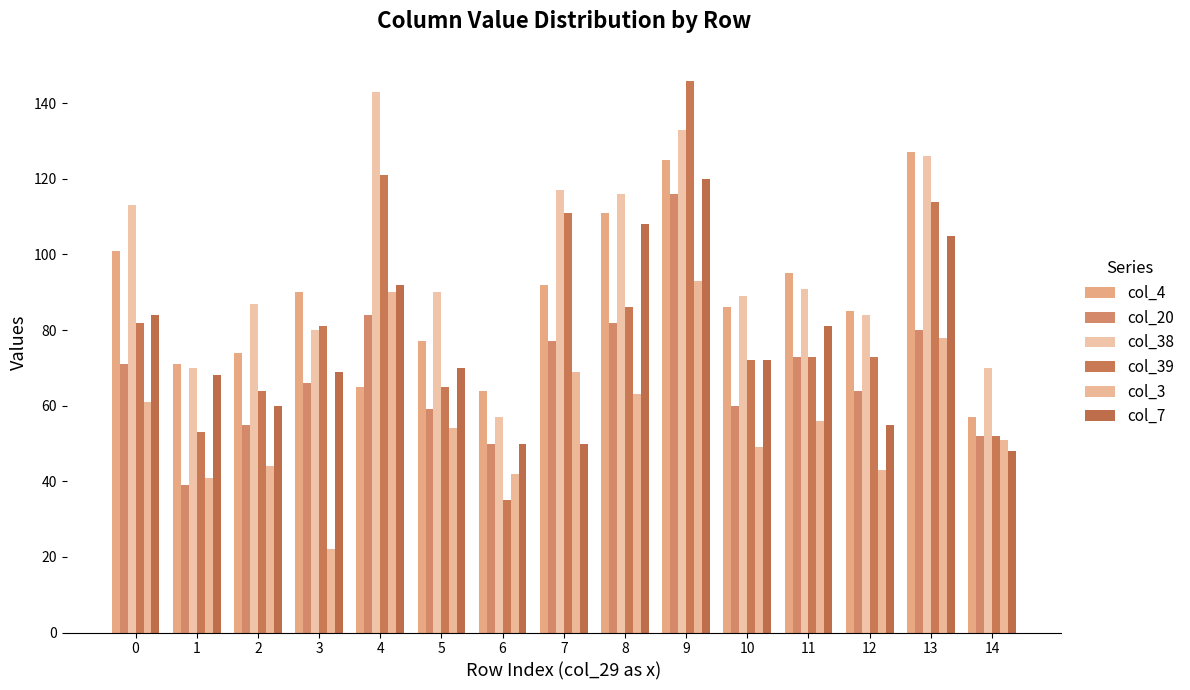

Count the number of categories in the chart.

15